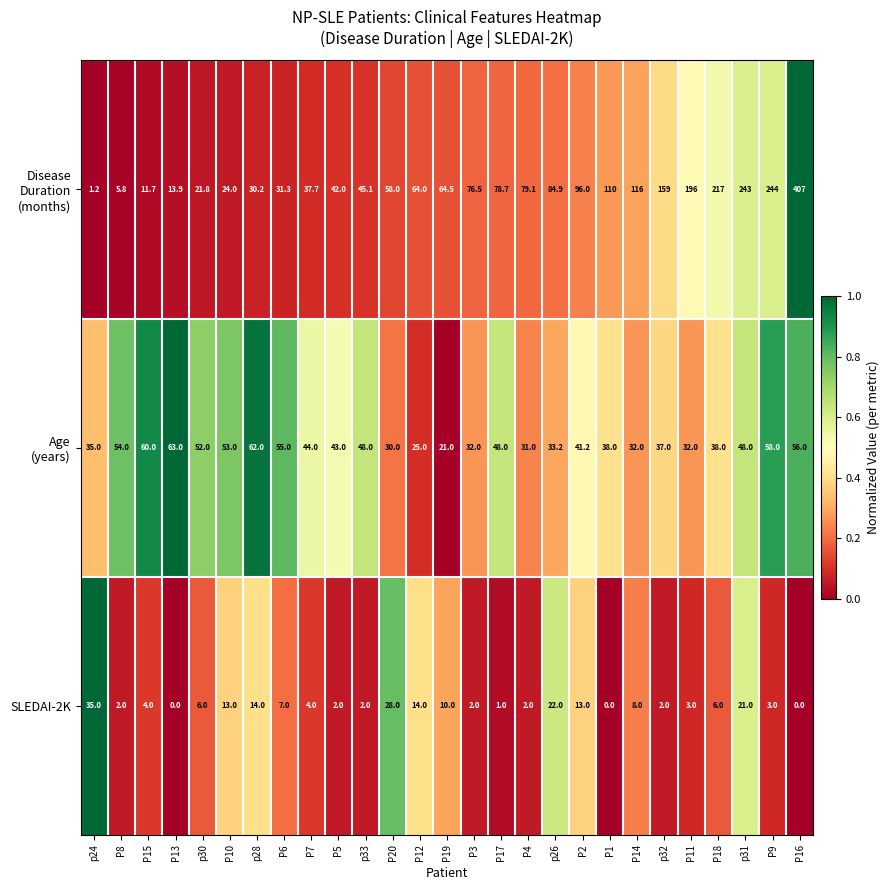

Where does the SLEDAI-2K series first go above 4?

p24